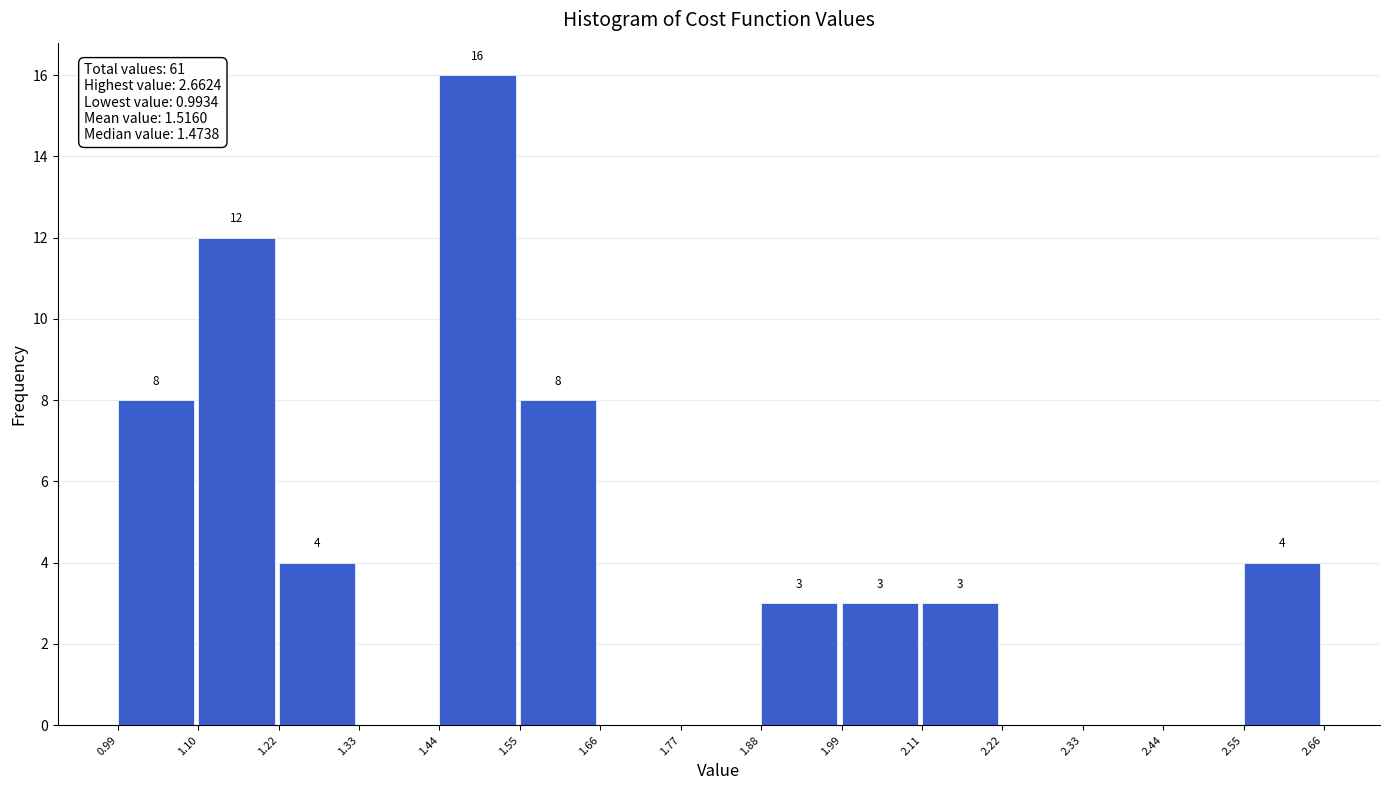

Which range on the x-axis has the tallest bar?

1.44 to 1.55